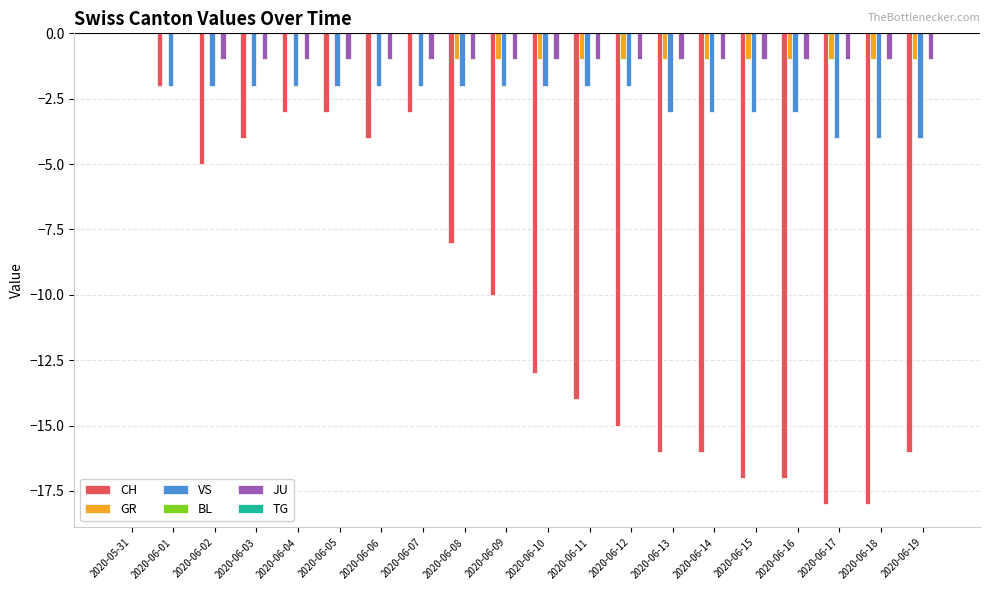

What is the total value across all series at 2020-06-01?

-4